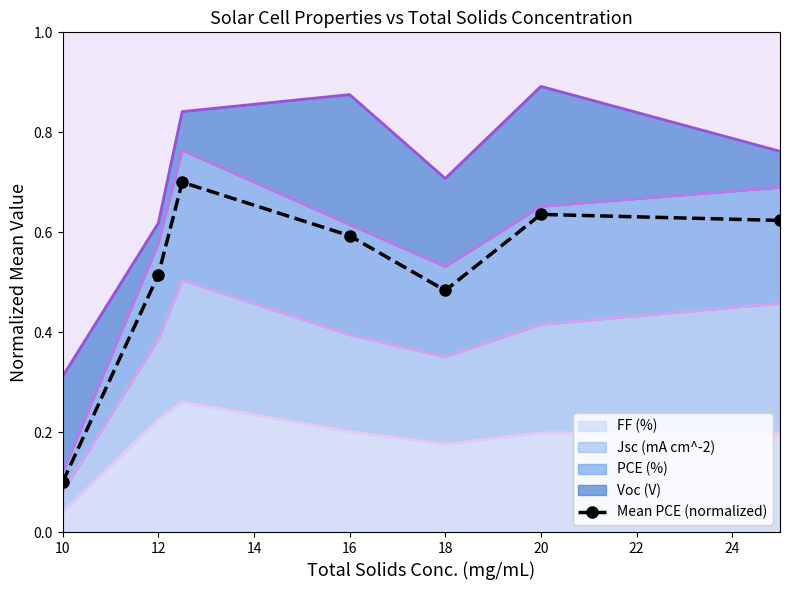

What is the greatest value displayed?

0.7